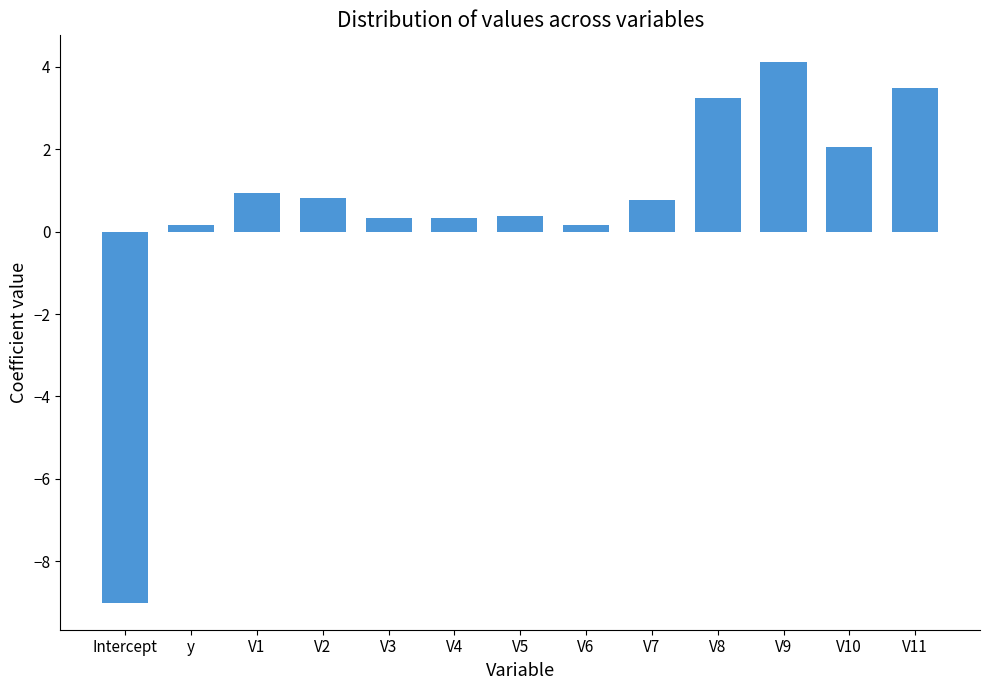

Is it true that the value at V1 is 0.9?

True